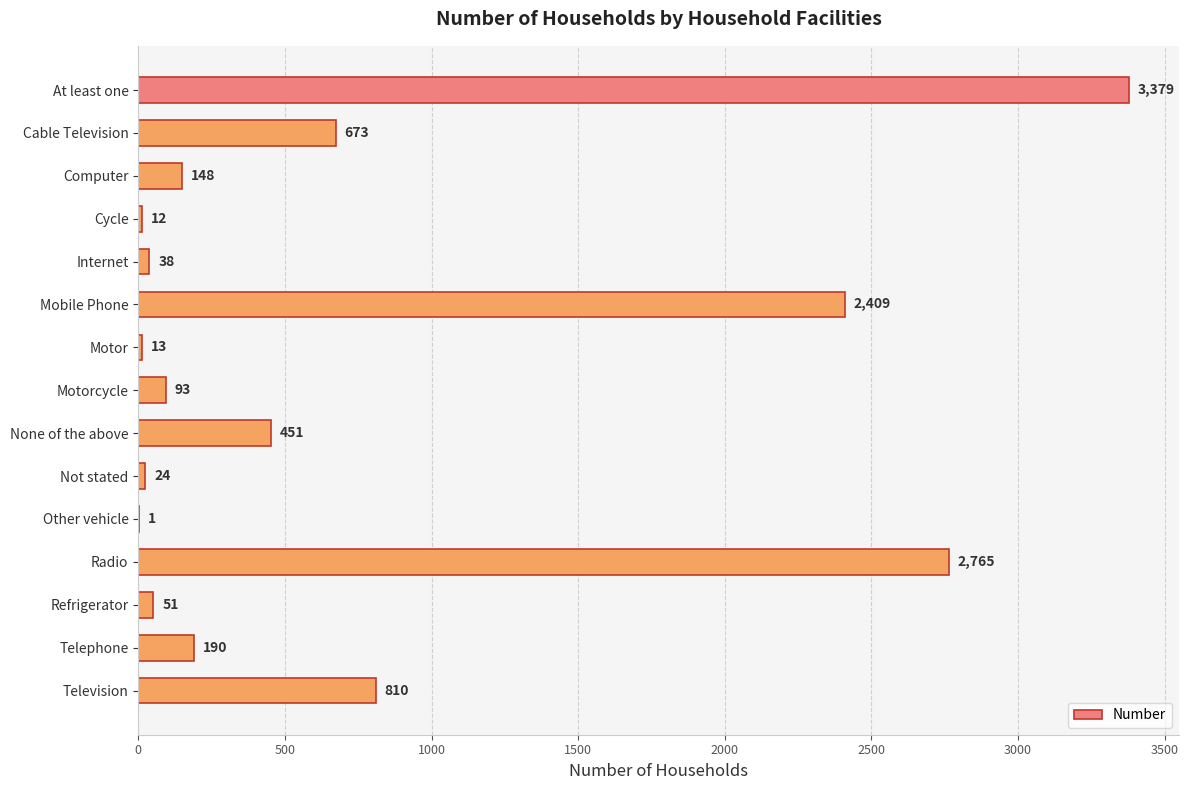

What is the sum of all values?

11057